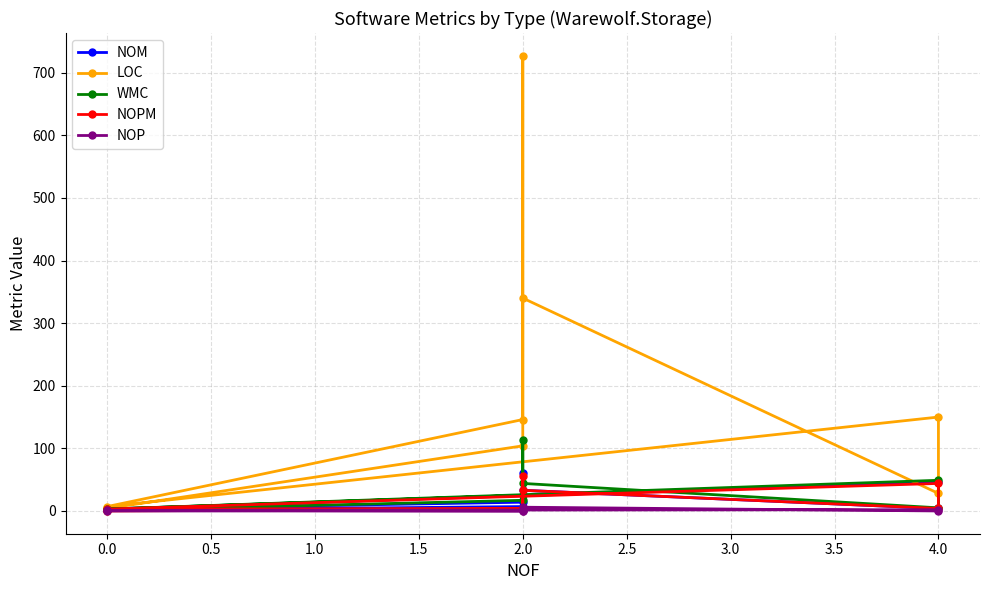

Which series has the largest total across all categories?

LOC